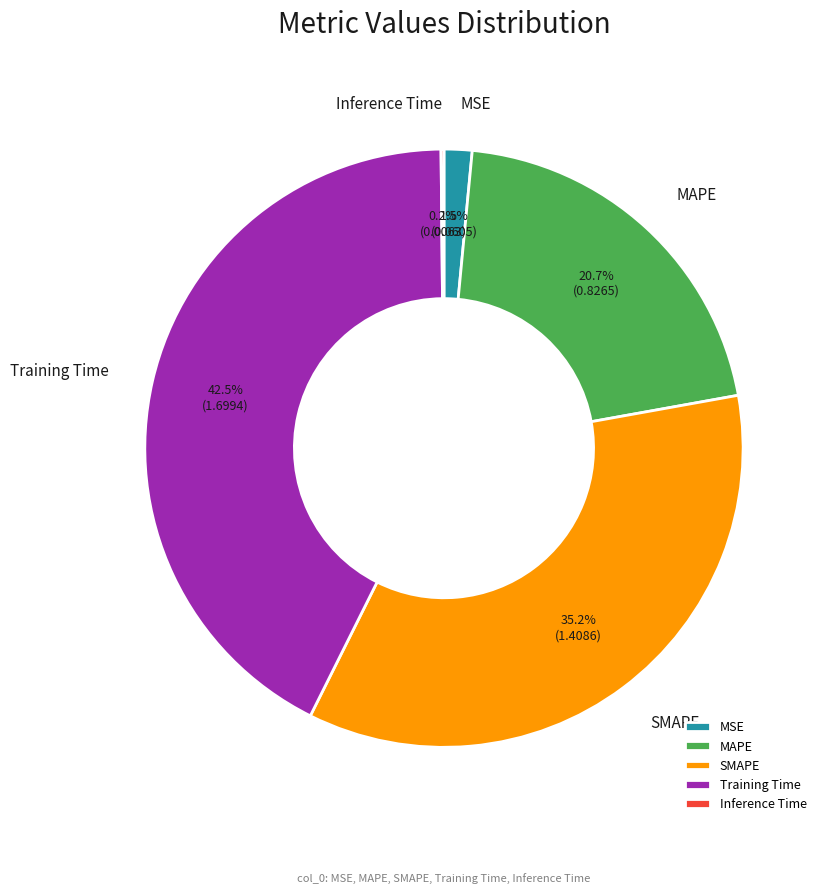

How much of the chart is everything except MSE?

98.5%